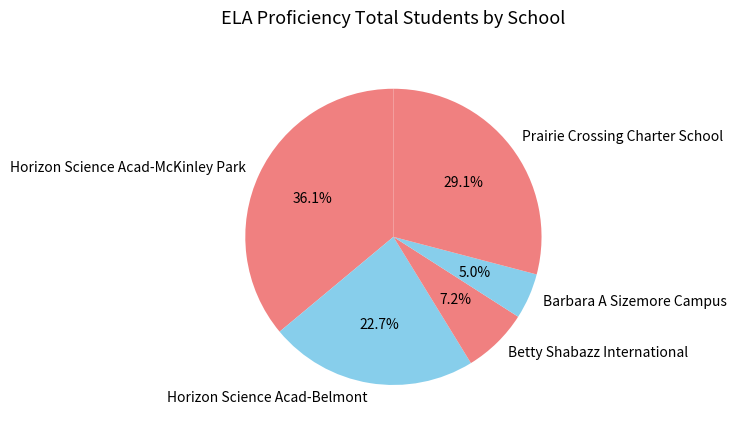

The Horizon Science Acad-McKinley Park slice represents 36% of the pie. True or false?

True